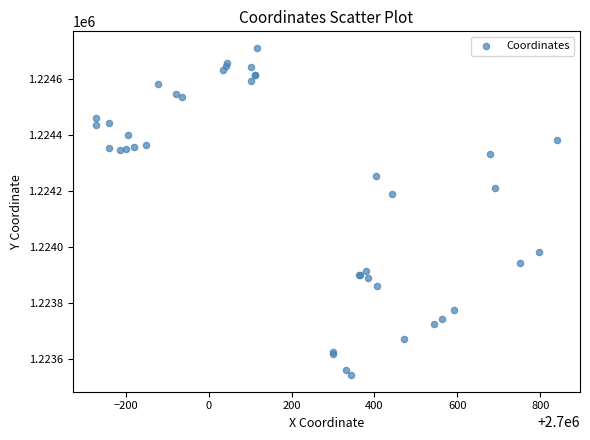

What Y value in the scatter plot is closest to 1224126?

1224188.8